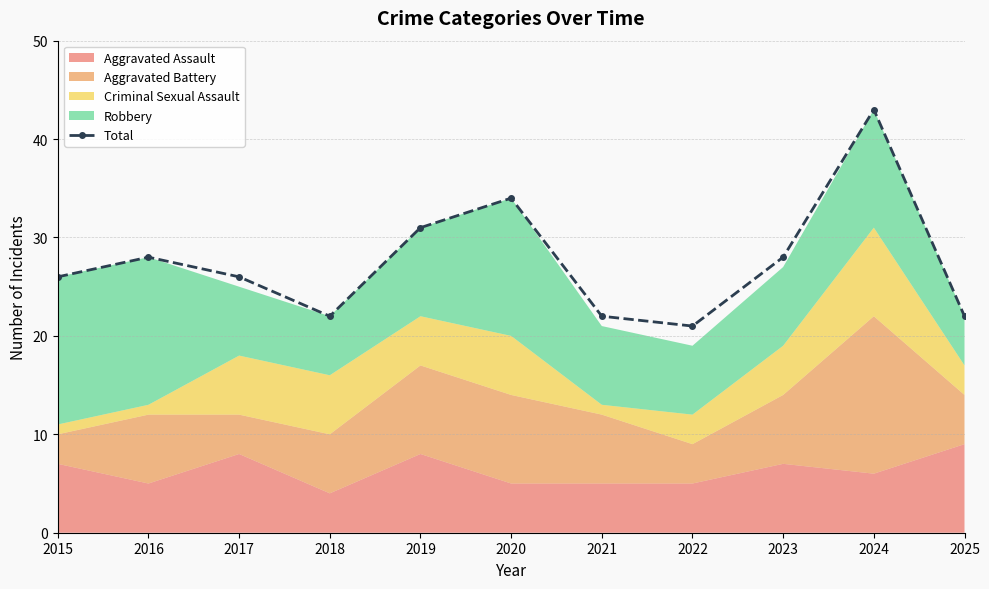

What is the change in value from 2018 to 2019?

+9